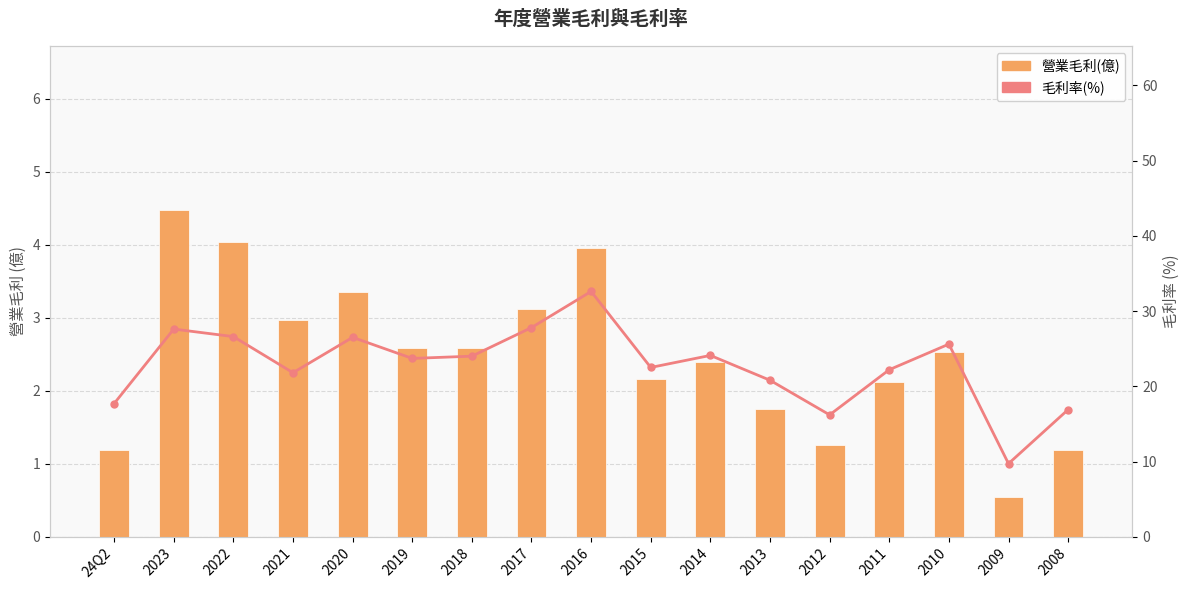

How many series are shown in this chart?

2